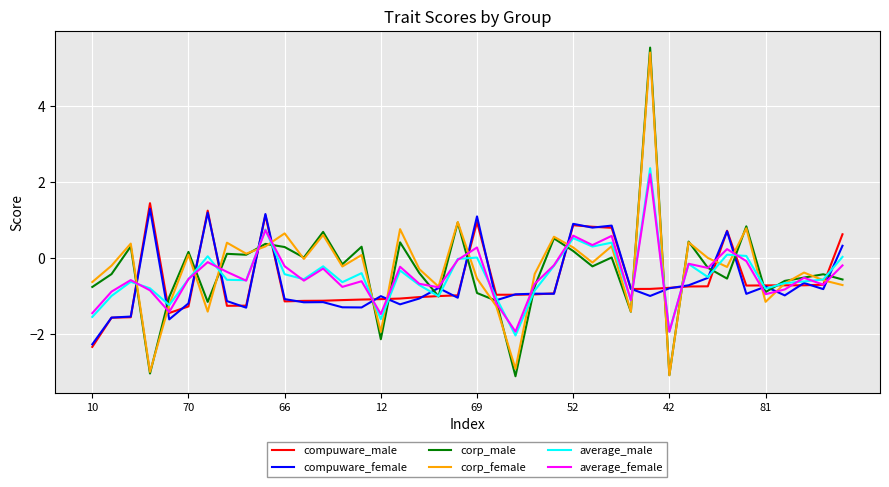

Which series has the widest spread of values?

corp_male